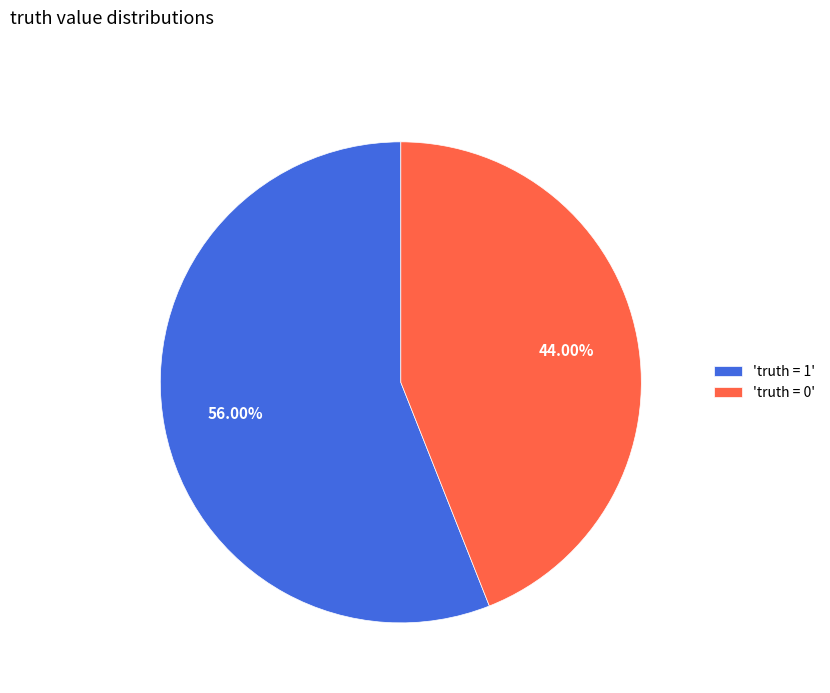

Rank the categories by value from lowest to highest.

'truth = 0', 'truth = 1'